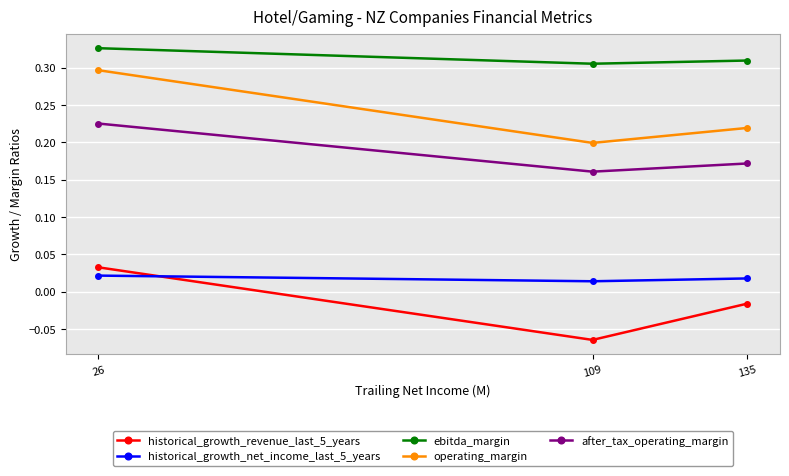

What is the sum of the after_tax_operating_margin values at 26 and 135?

0.4